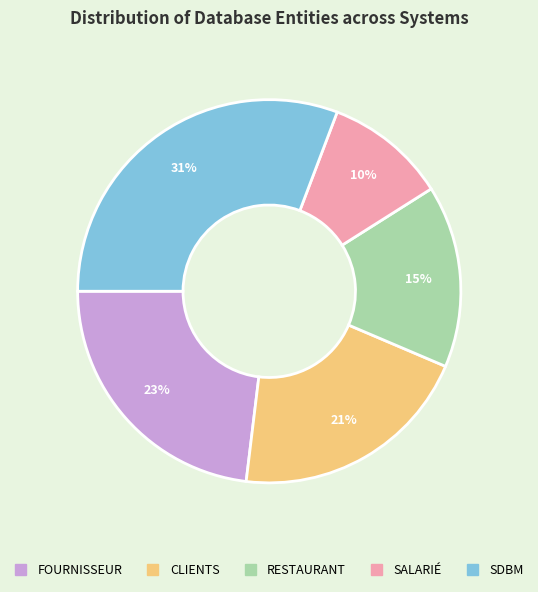

What percentage is the RESTAURANT slice, to the nearest percent?

15%